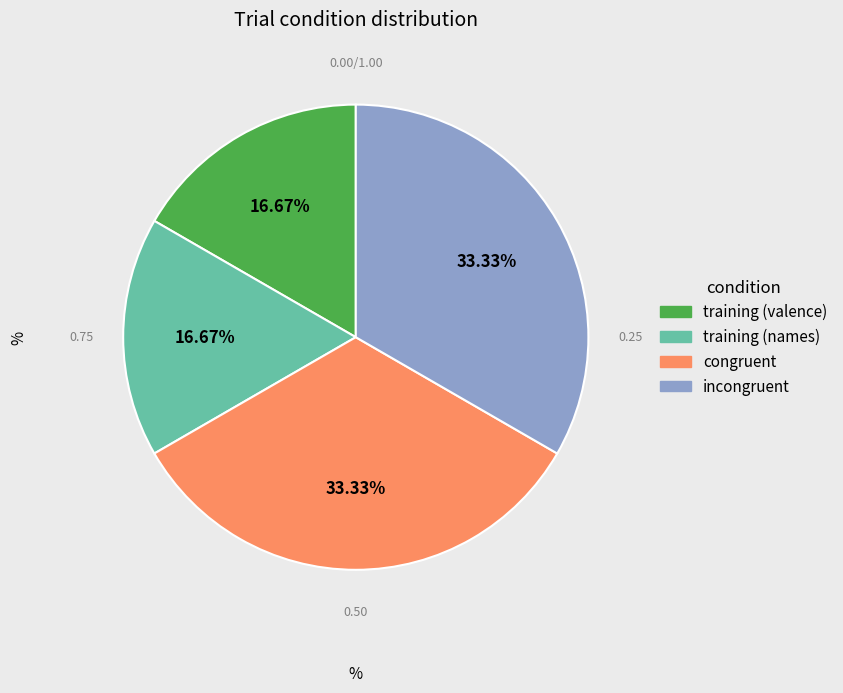

Does any single category account for the majority?

No